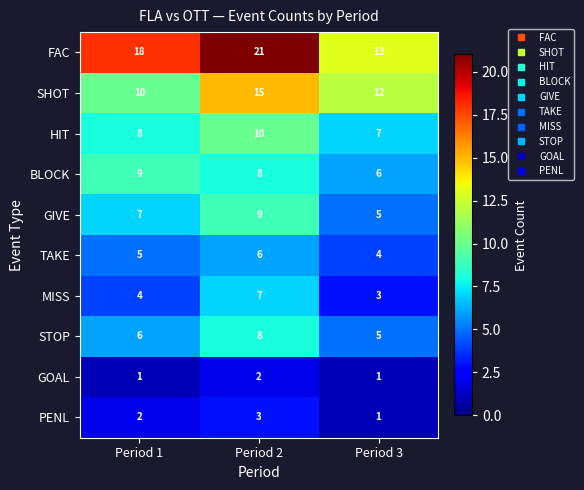

Which series changed the most between Period 2 and Period 3?

FAC